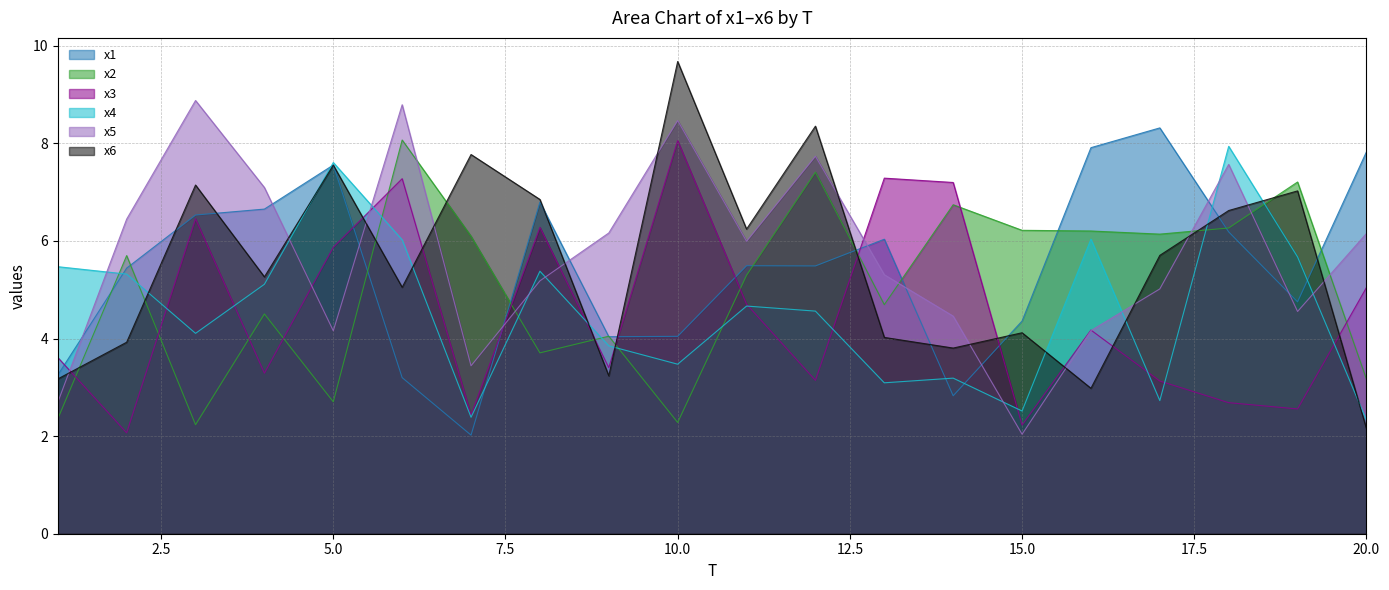

The x1 series shows 5.1 at 17. True or false?

False